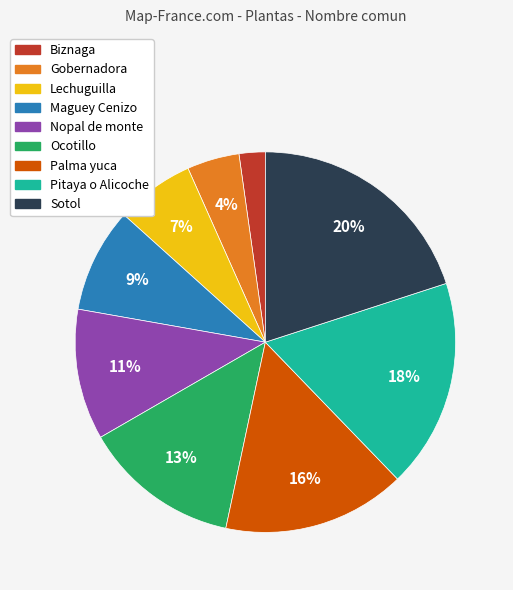

Is it true that Nopal de monte is 5% of the pie?

False